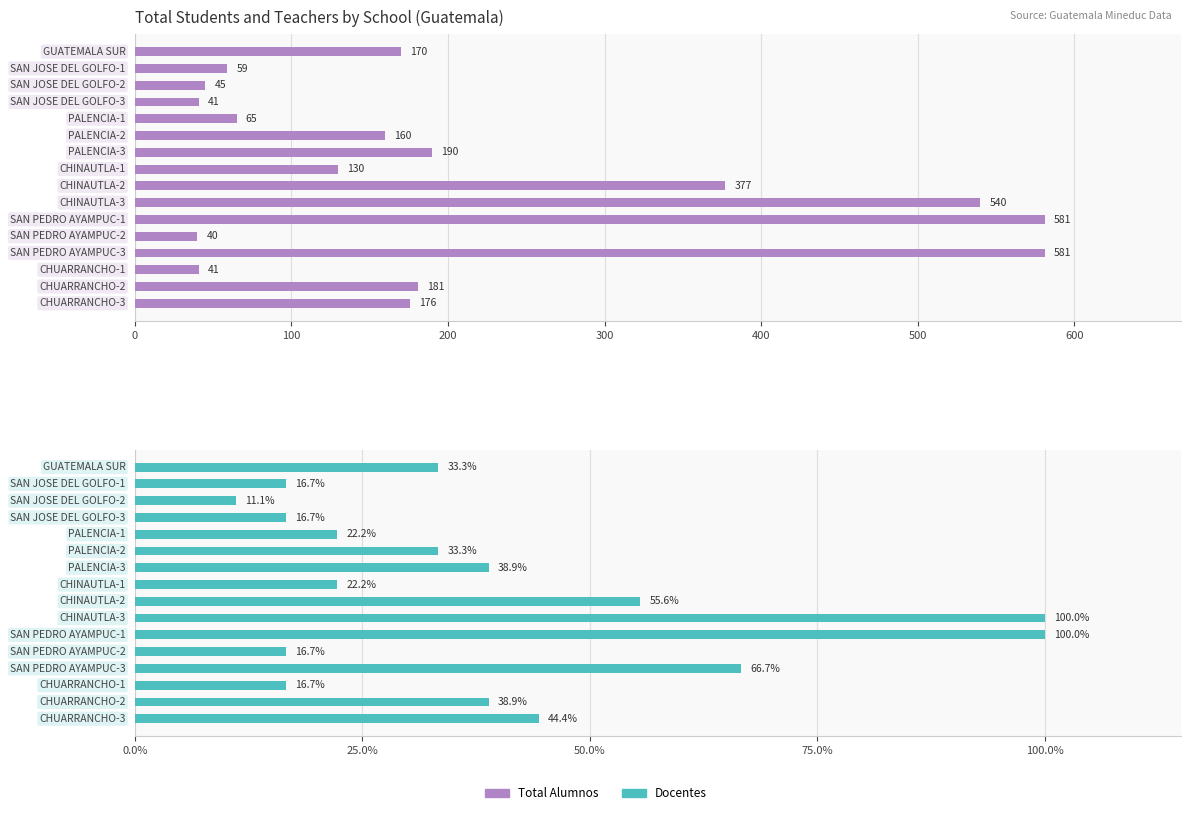

Is the value of Total Alumnos at 200 greater than the value of Docentes at 8?

No